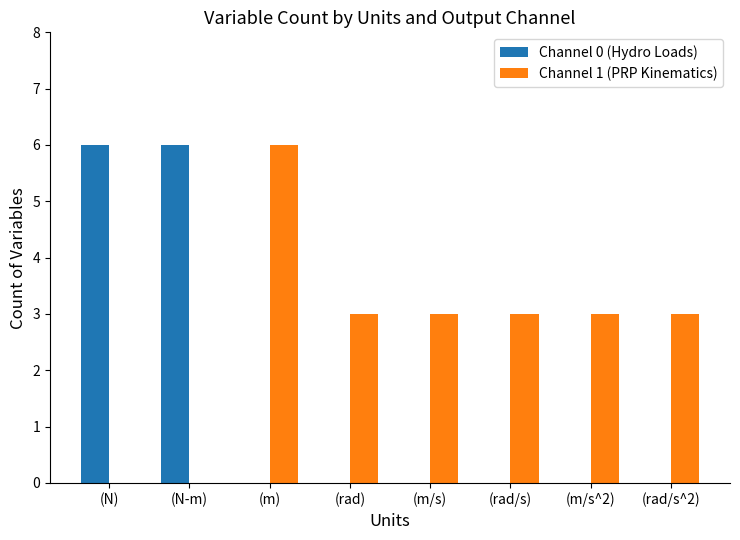

Which series has the largest total across all categories?

Channel 1 (PRP Kinematics)